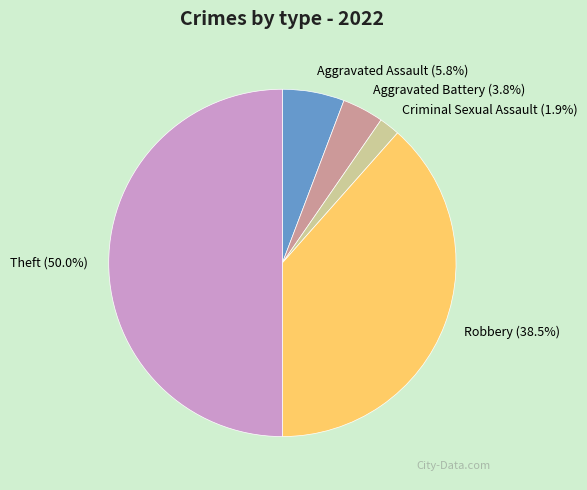

Count the number of slices in the pie.

5